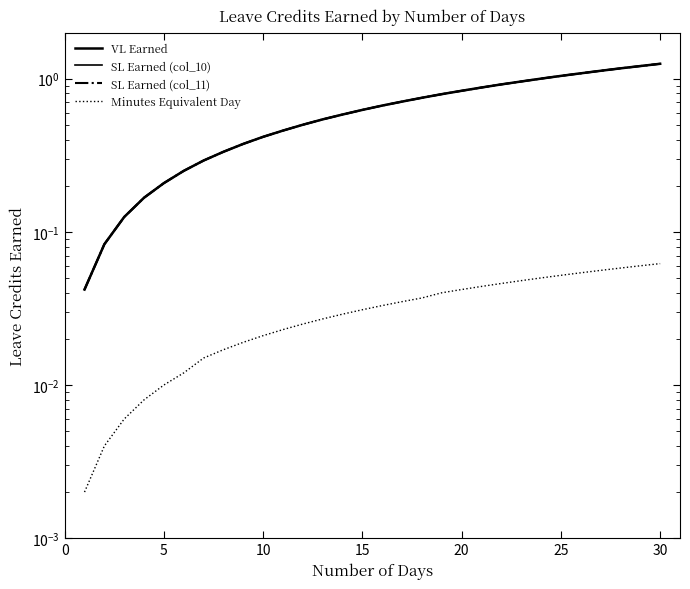

Which category has the highest value in the SL Earned (col_11) series?

29